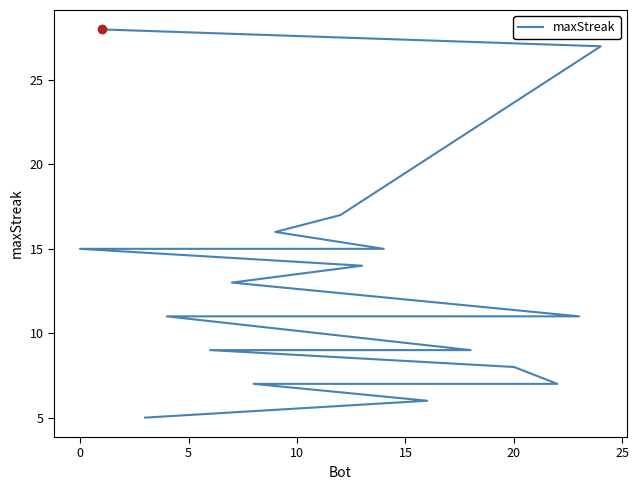

What is the smallest value displayed?

5